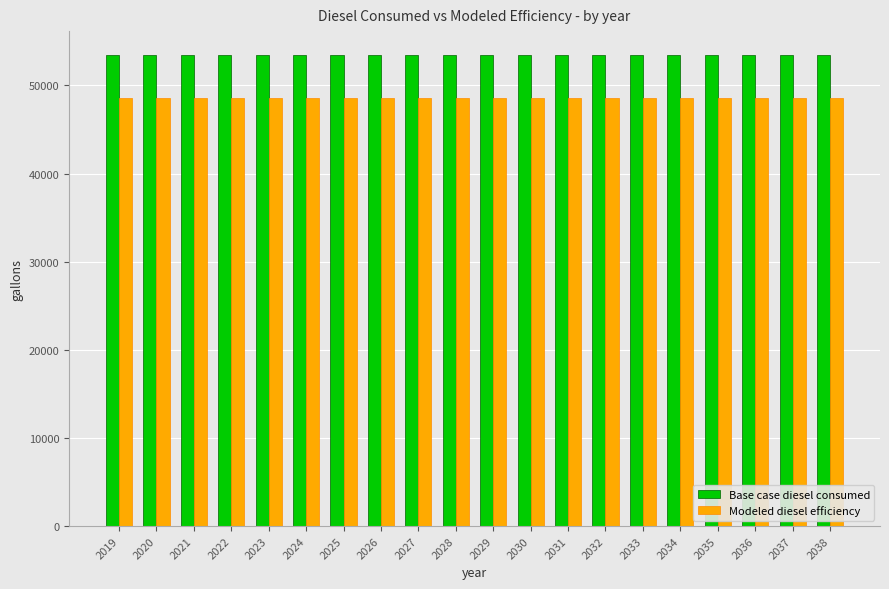

The value of Base case diesel consumed at 2026 is 92640.1. True or false?

False